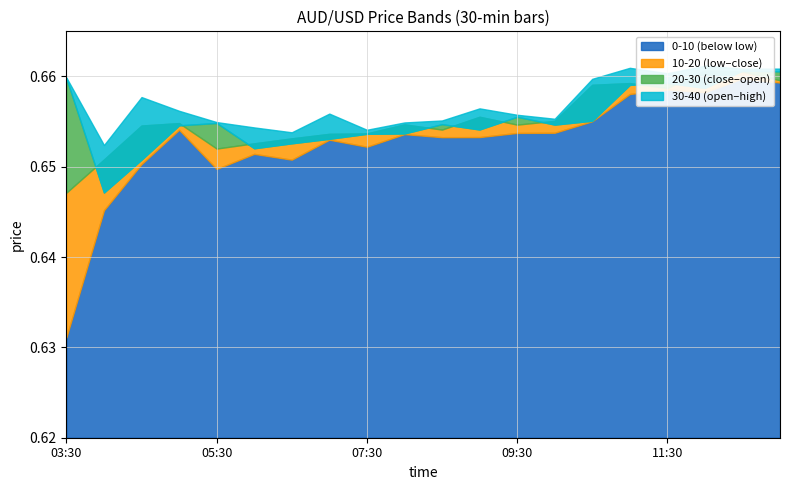

At which label is low closest to 0?

03:30